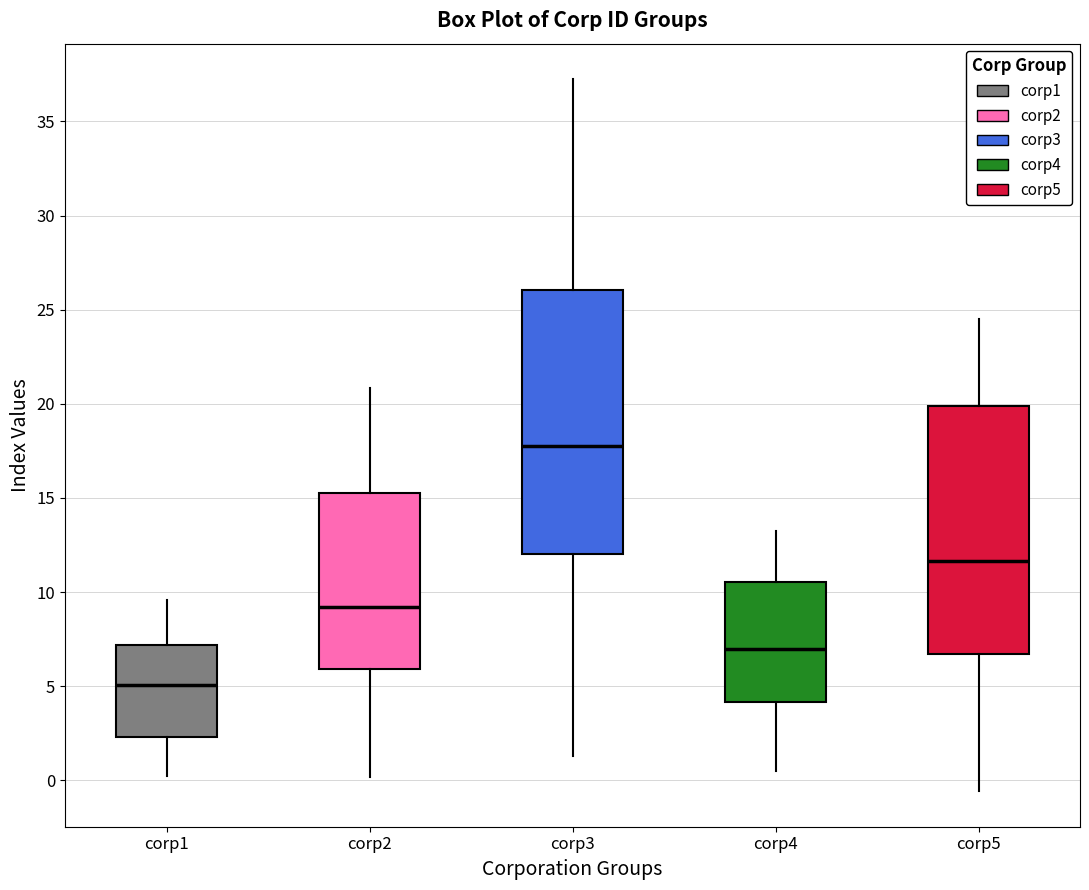

Reading left to right, transcribe this box plot: for each box, give where its median line is, the range the box spans, and where its two whiskers end, as read against the y-axis. The values are not printed on the chart, so give them approximately, as read against the axis.

corp1: median 5.0, box 2.5 to 7.0, whiskers 0.0 to 9.5
corp2: median 9.0, box 6.0 to 15.5, whiskers 0.0 to 21.0
corp3: median 17.5, box 12.0 to 26.0, whiskers 1.5 to 37.0
corp4: median 7.0, box 4.0 to 10.5, whiskers 0.5 to 13.5
corp5: median 11.5, box 6.5 to 20.0, whiskers -0.5 to 24.5